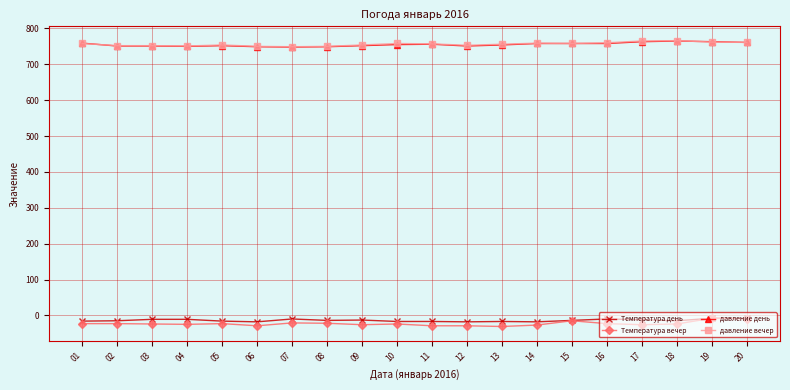

True or false: давление день and Температура день intersect in this chart.

False